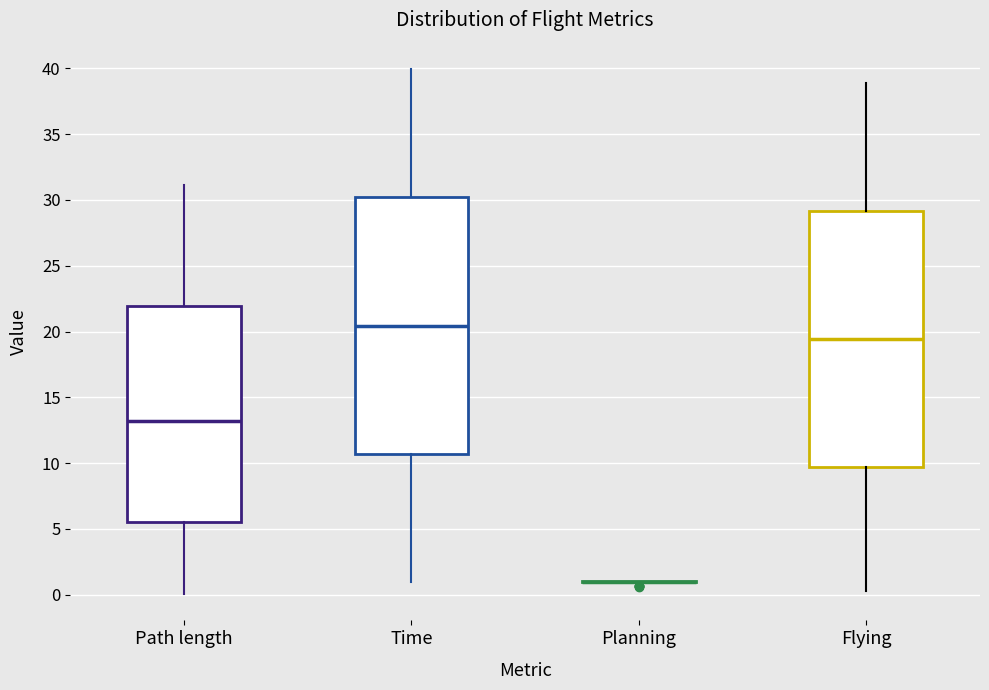

Where is the upper edge of the box for Time on the y-axis? The values are not printed on the chart, so give them approximately, as read against the axis.

30.0